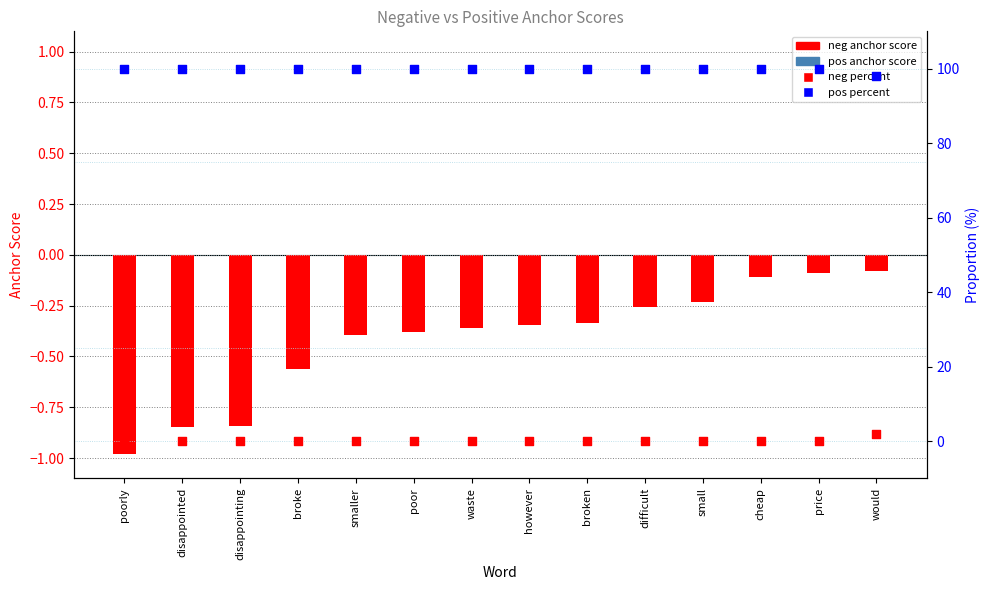

Which series reaches the maximum Y coordinate?

pos percent